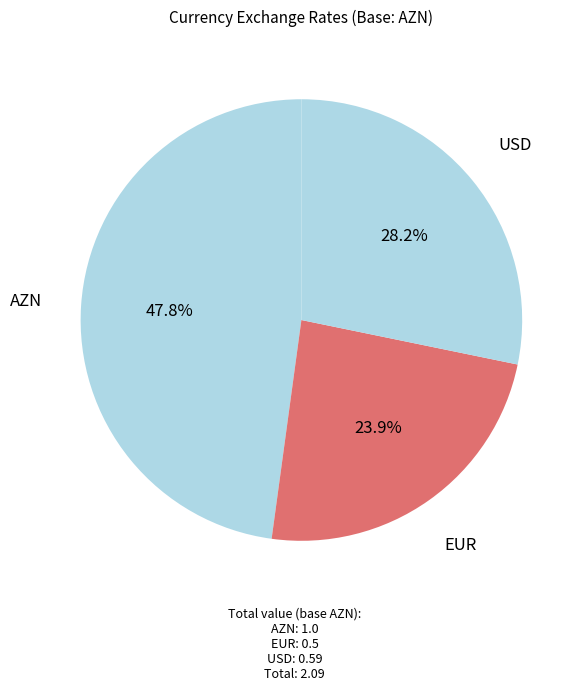

How many slices are in this pie chart?

3